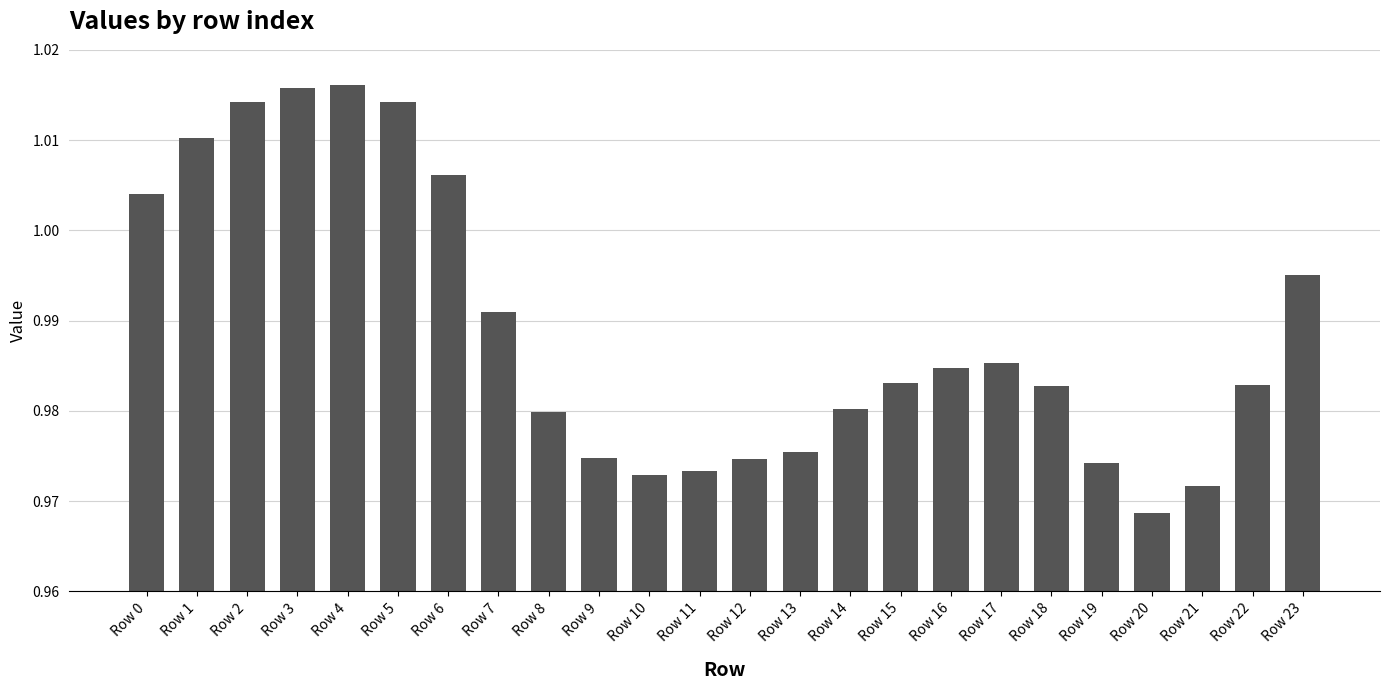

At which label is the value closest to 0?

Row 20